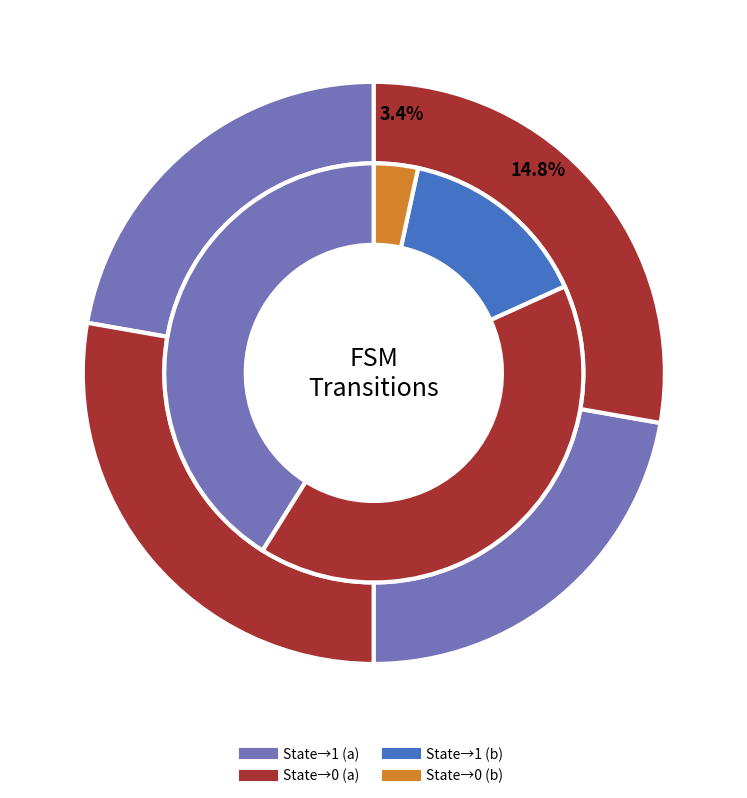

What is the total percentage of output_symbol=1 (input b) and output_symbol=1 (input a)?

54.3%